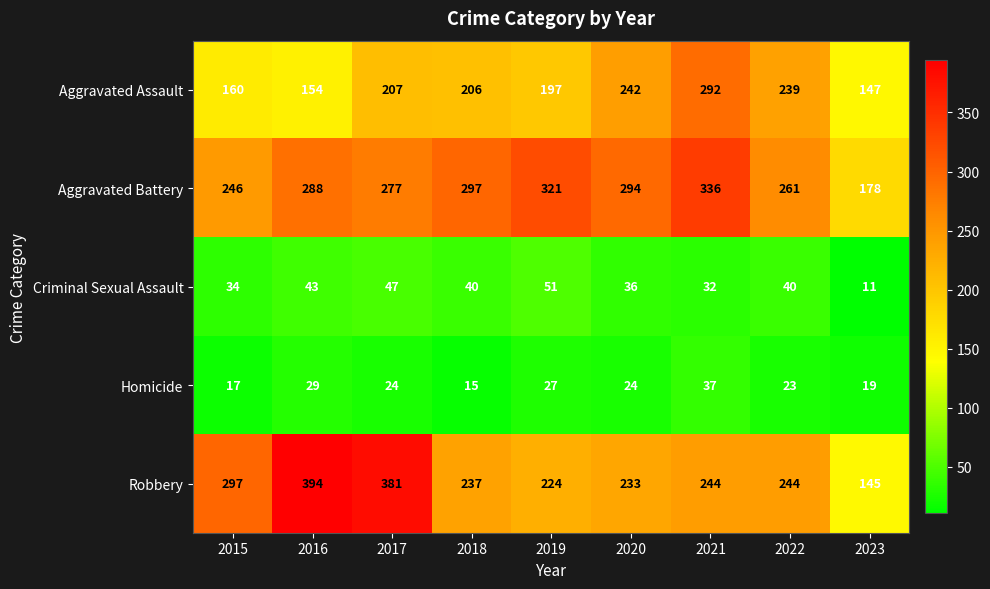

What is the difference between the maximum and minimum values in the Aggravated Assault series?

145